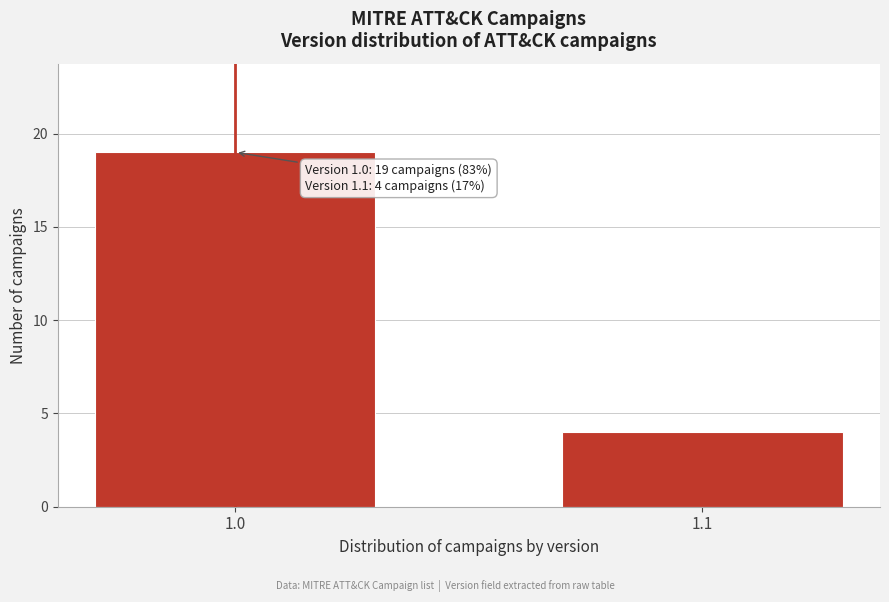

Reading left to right, what are all the values shown in this chart?

1.0=19	1.1=4